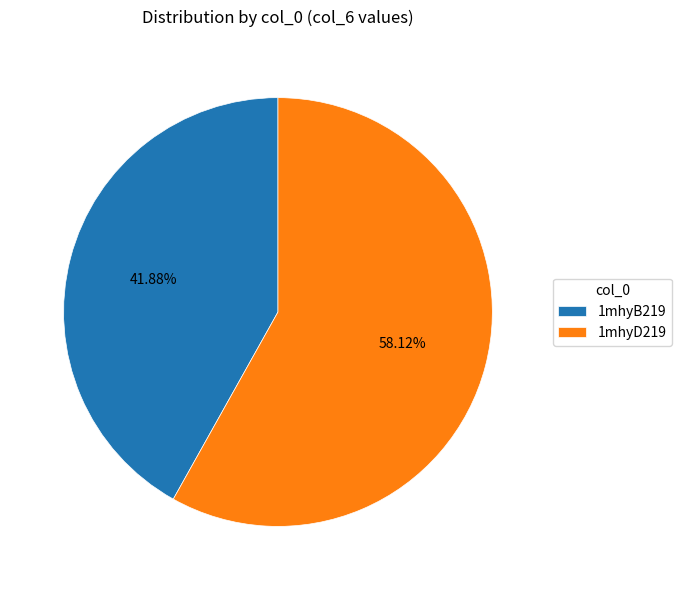

To the nearest percent, what is the difference between the 1mhyD219 and 1mhyB219 slice percentages?

16%